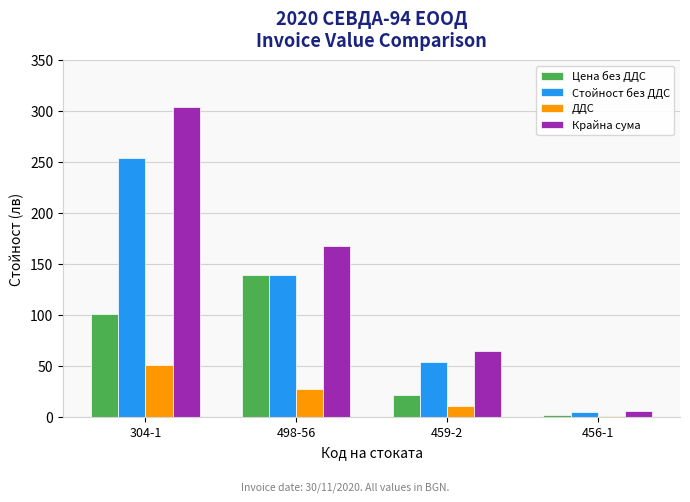

What are all the series names shown in the legend?

Цена без ДДС, Стойност без ДДС, ДДС, Крайна сума